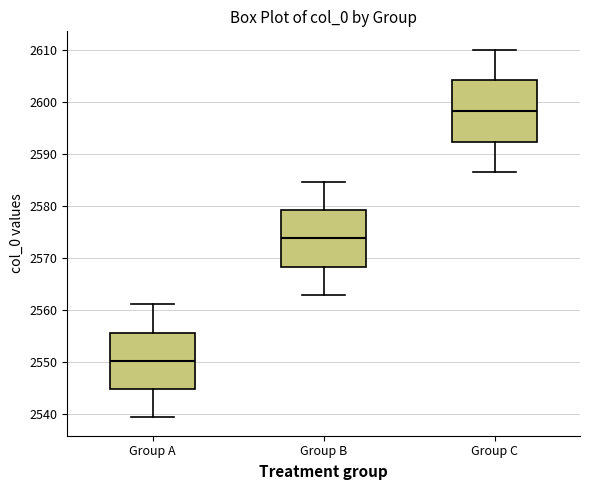

Reading left to right, transcribe this box plot: for each box, give where its median line is, the range the box spans, and where its two whiskers end, as read against the y-axis. The values are not printed on the chart, so give them approximately, as read against the axis.

Group A: median 2550, box 2545 to 2556, whiskers 2539 to 2561
Group B: median 2574, box 2568 to 2579, whiskers 2563 to 2585
Group C: median 2598, box 2592 to 2604, whiskers 2586 to 2610